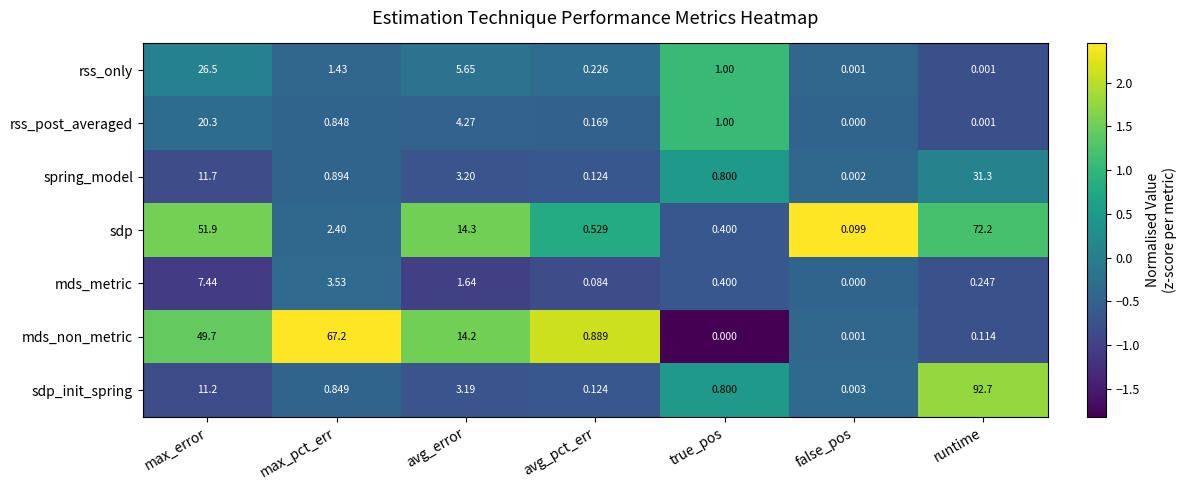

Which series has the largest range (max minus min)?

sdp_init_spring